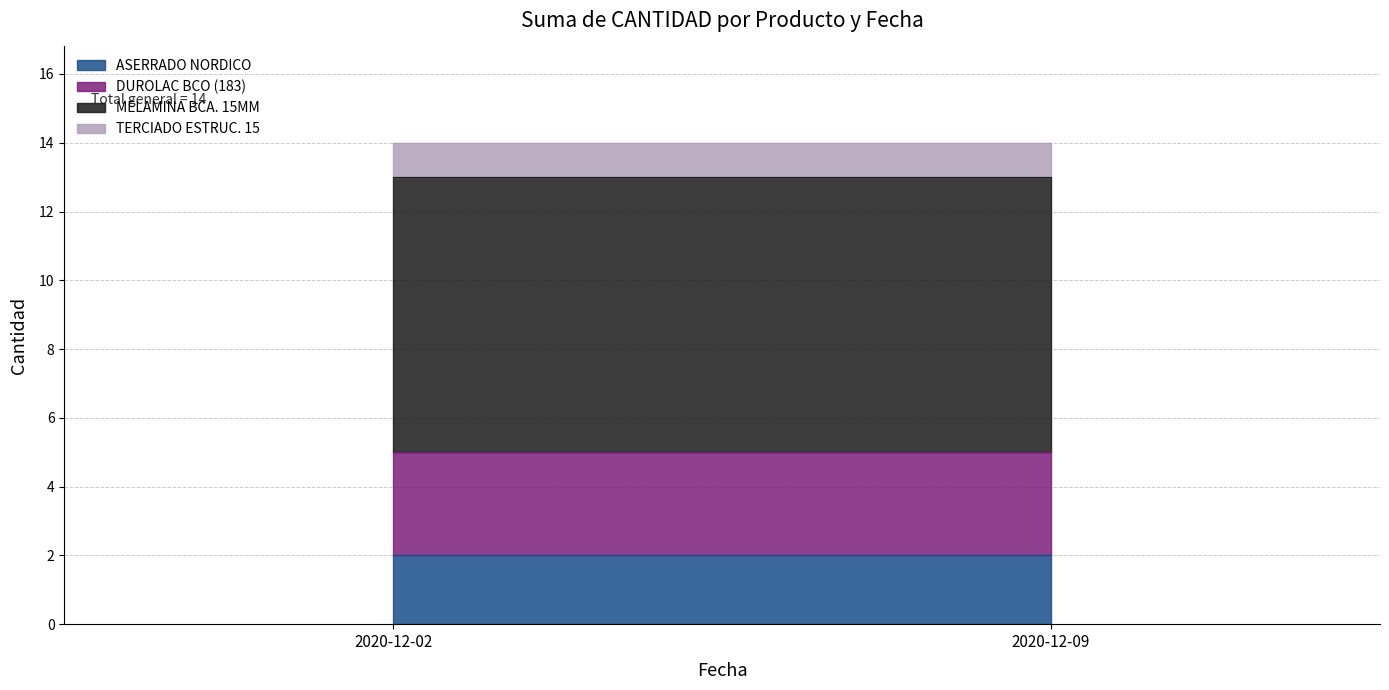

Where is MELAMINA BCA. 15MM nearest to the value 8?

2020-12-02